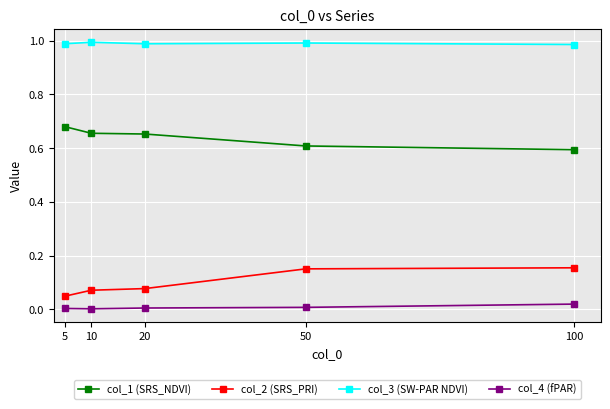

How many col_4 (fPAR) values are between 0 and 1?

5